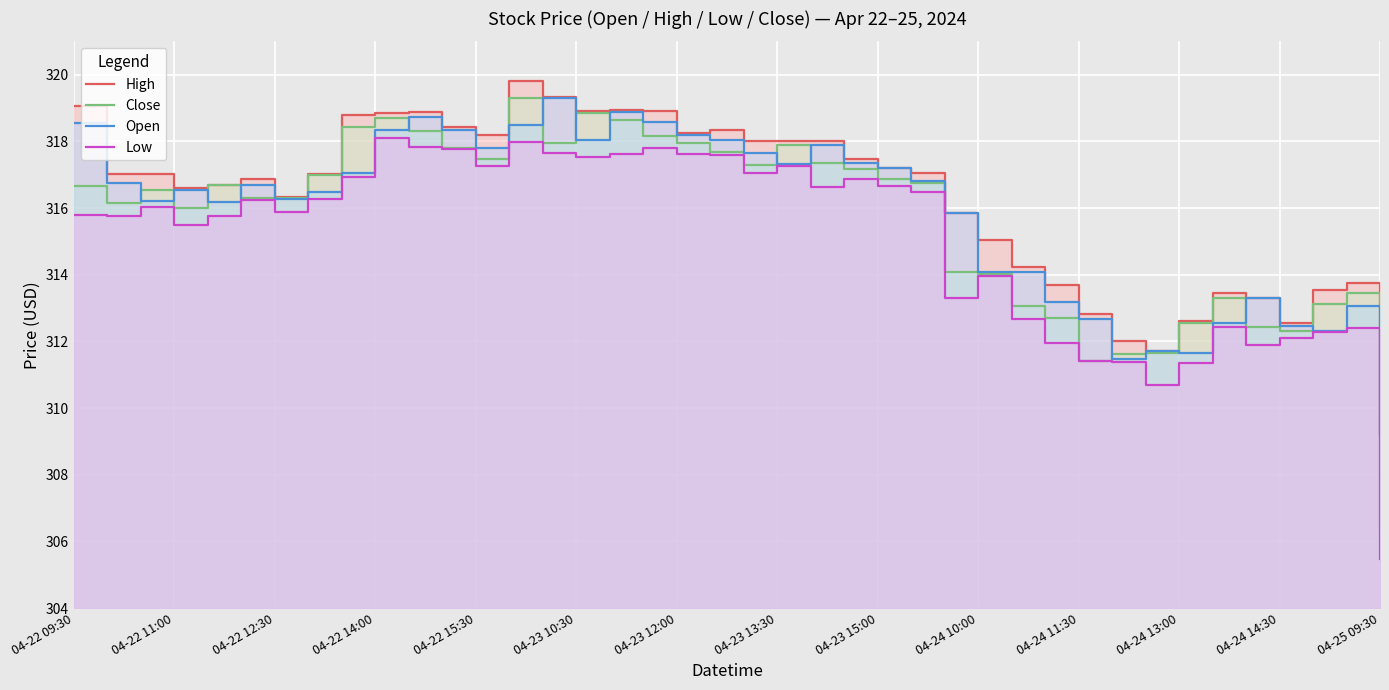

Which series has the widest spread of values?

Close